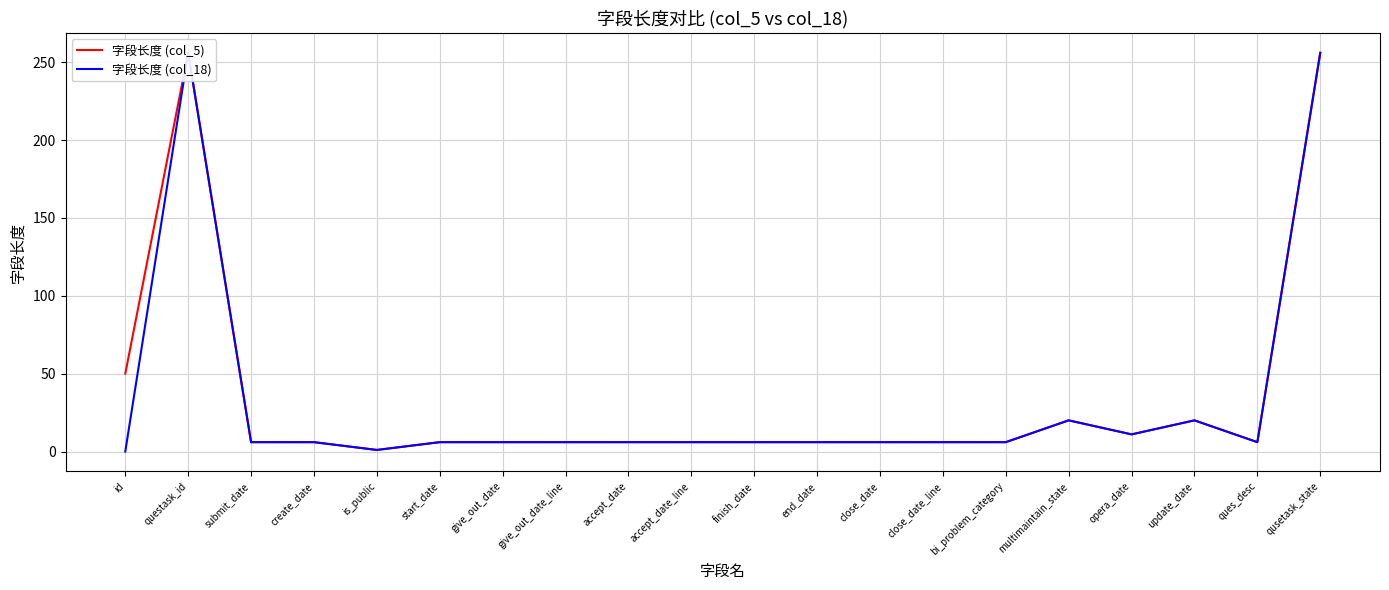

How many categories are shown in the chart?

20